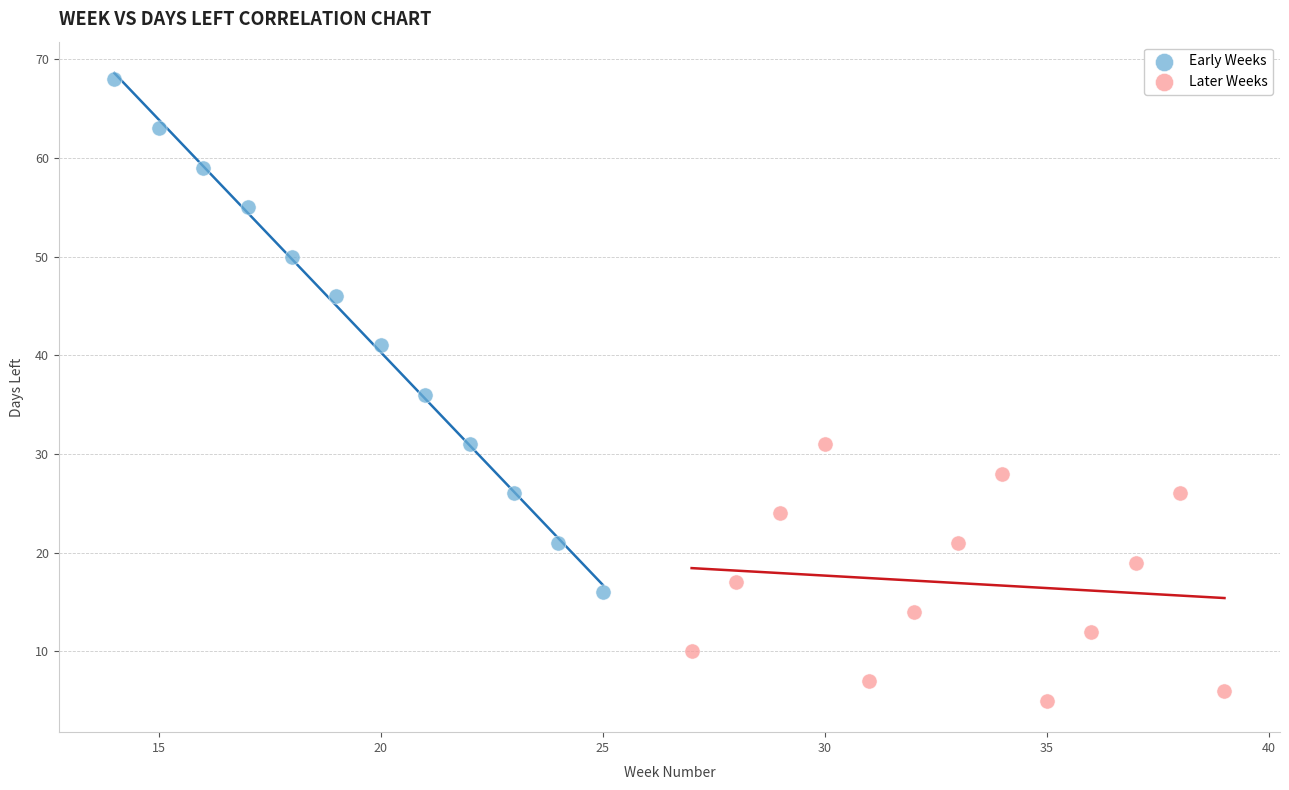

Which series reaches the maximum Y coordinate?

Early Weeks